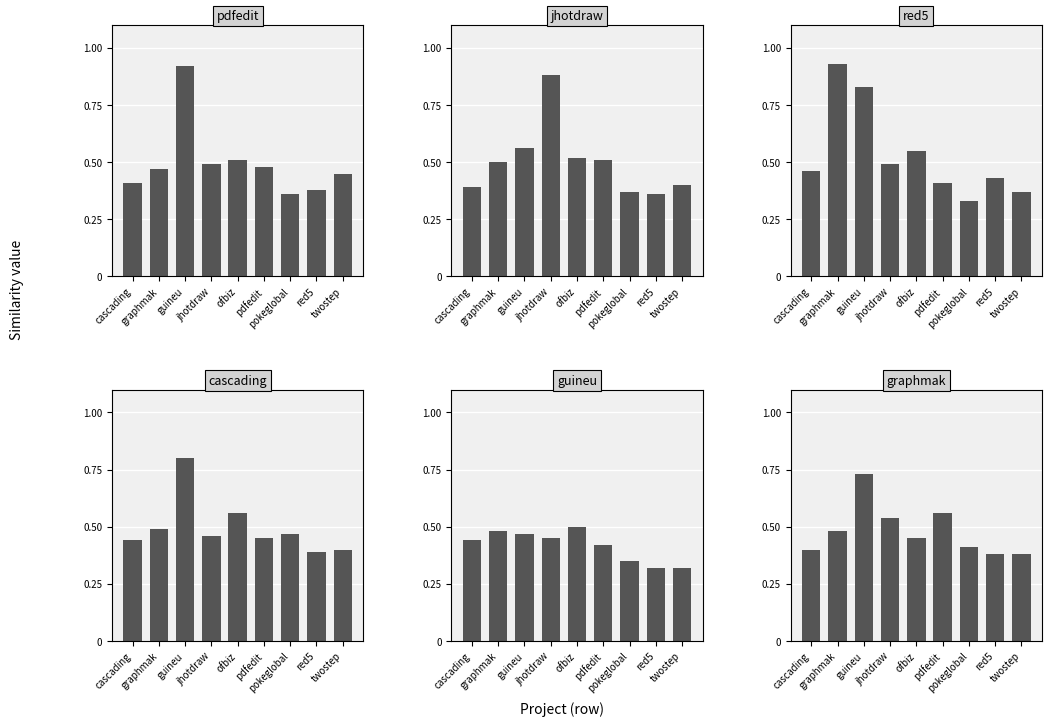

True or false: pdfedit.csv has a value of 0.4 at red5.

True